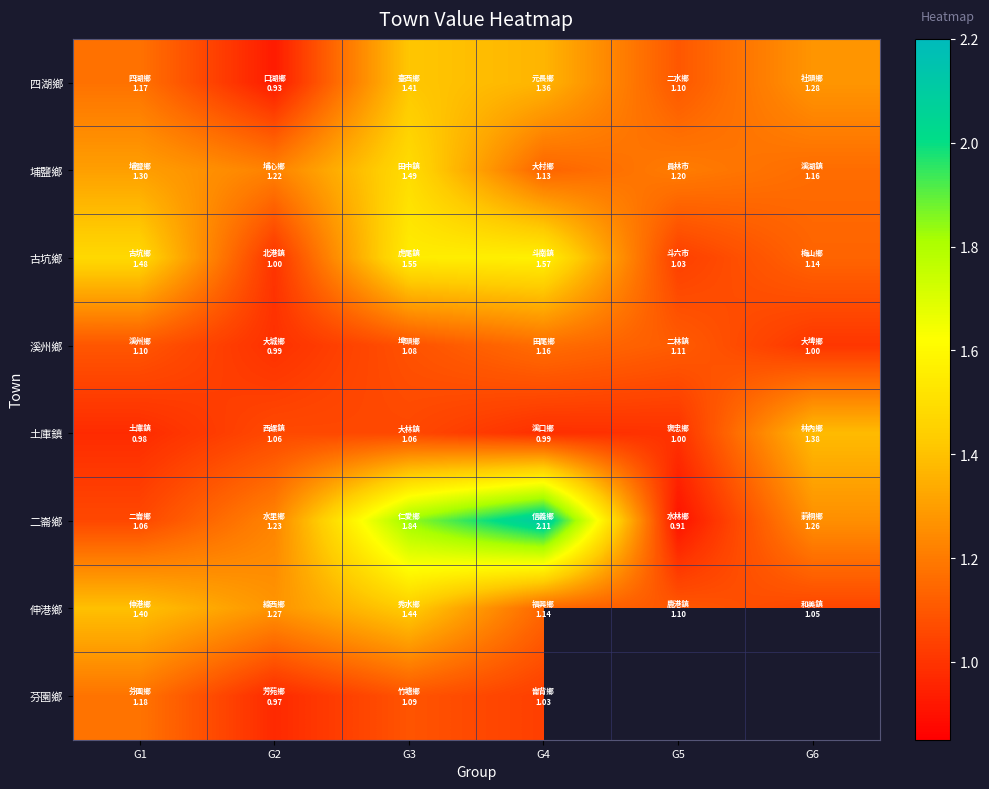

How many data points does each series have?

6